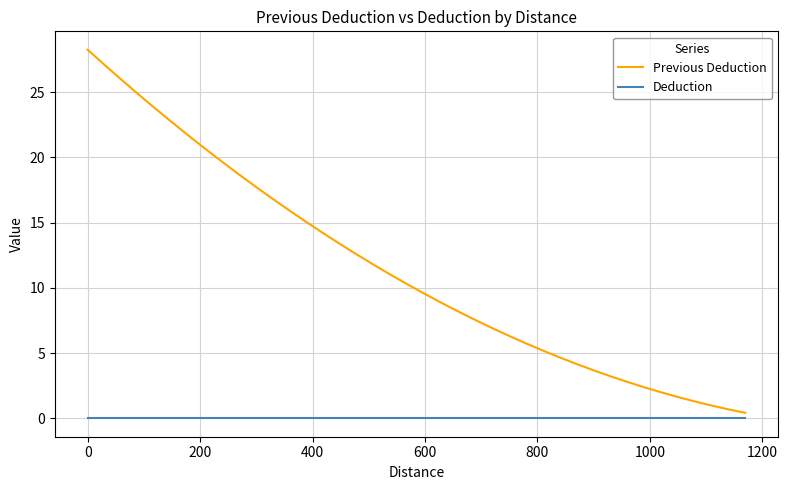

Rank the series by their average value, from lowest to highest.

Deduction, Previous Deduction